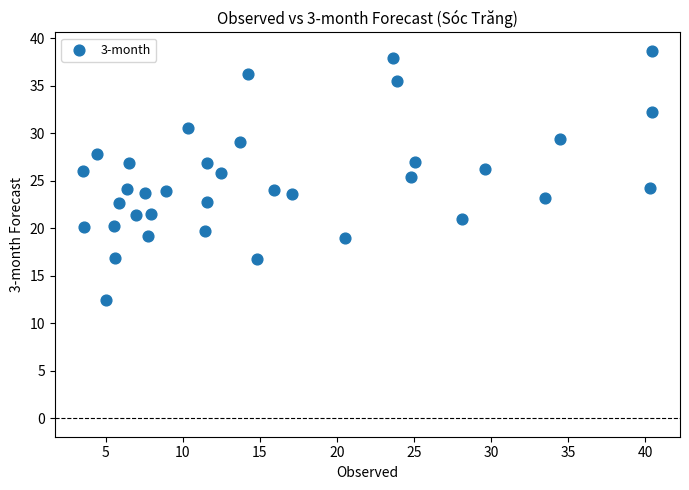

What is the range of Y values (max minus min)?

26.2